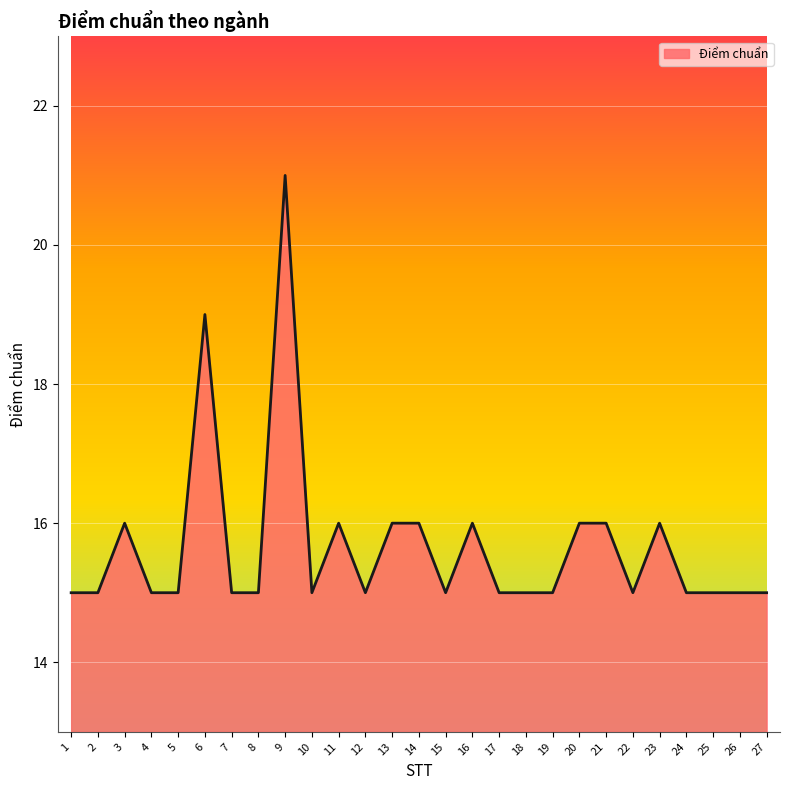

What is the smallest value displayed?

15